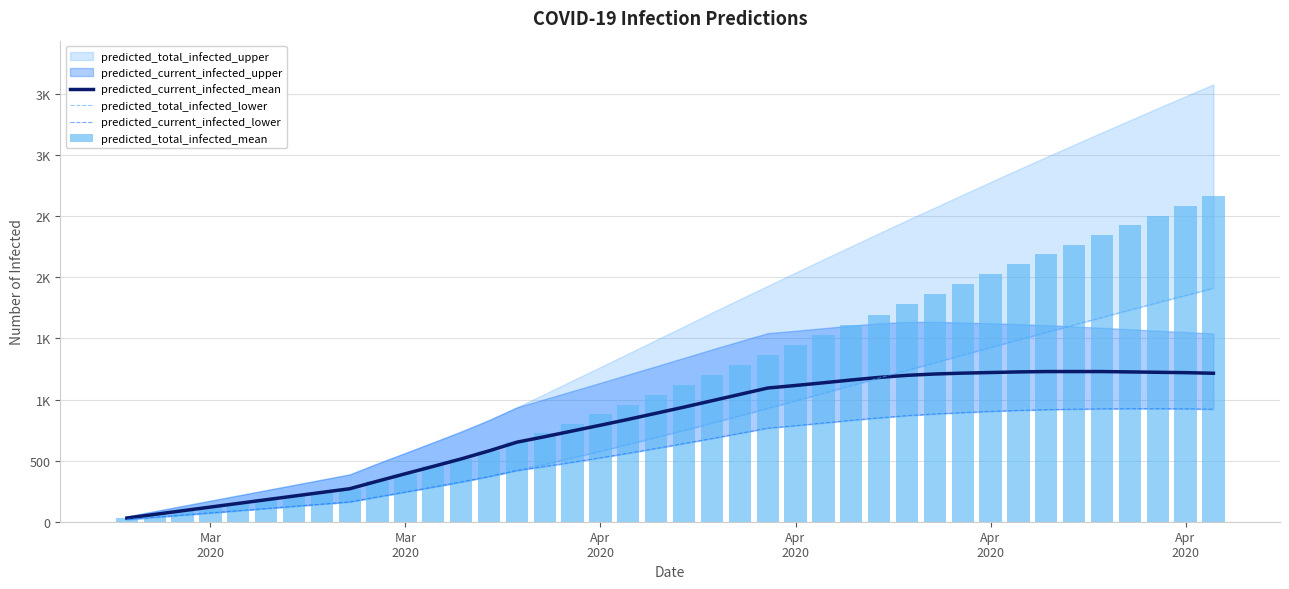

What is the value of the predicted_current_infected_lower bar at the 24th from the left?

766